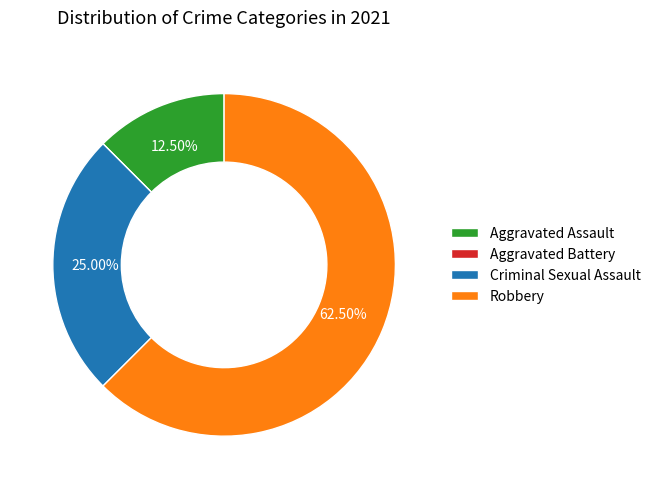

Approximately how many times larger is the value at Robbery compared to Aggravated Assault?

5.0